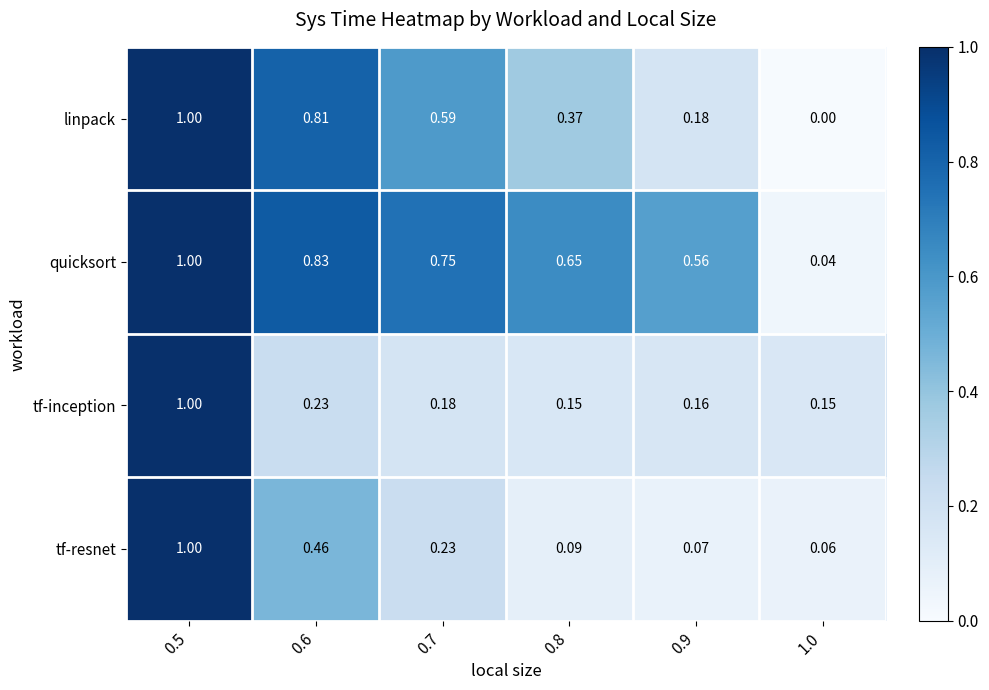

Which series has the largest range (max minus min)?

linpack